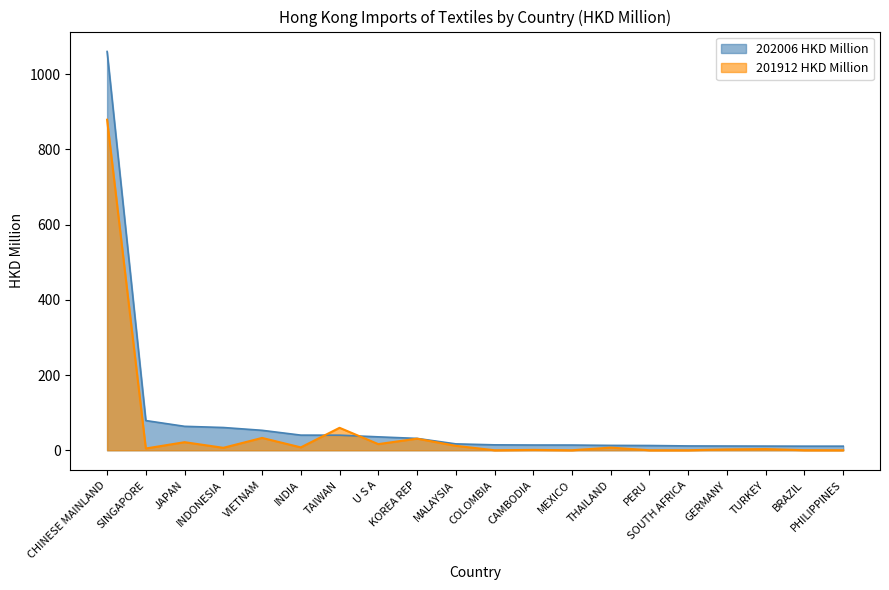

Between JAPAN and THAILAND, which is larger?

JAPAN